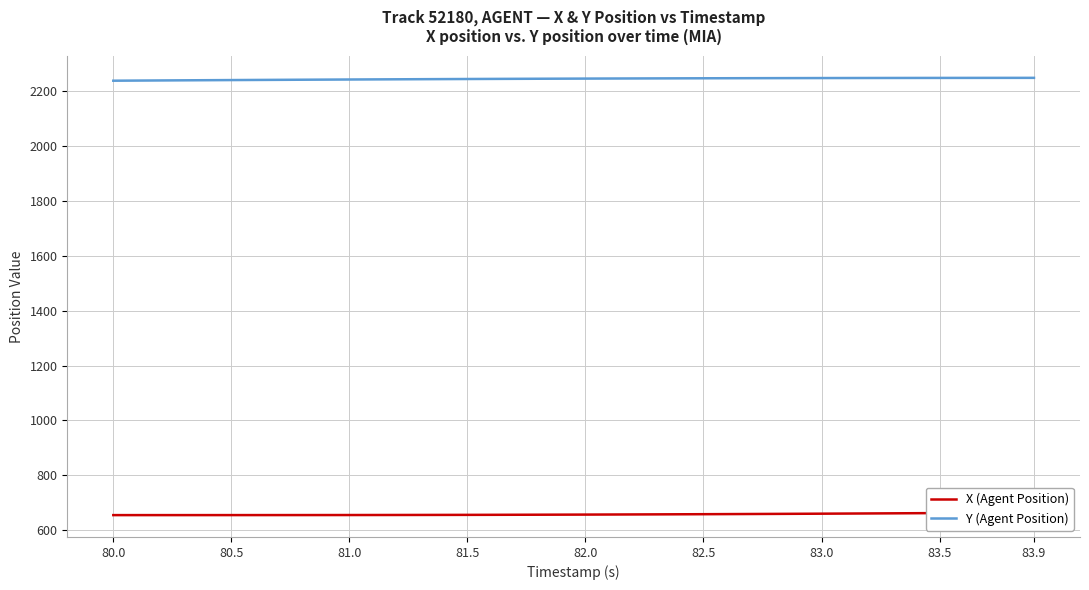

True or false: Y (Agent Position) has a value of 581.2 at 80.0.

False